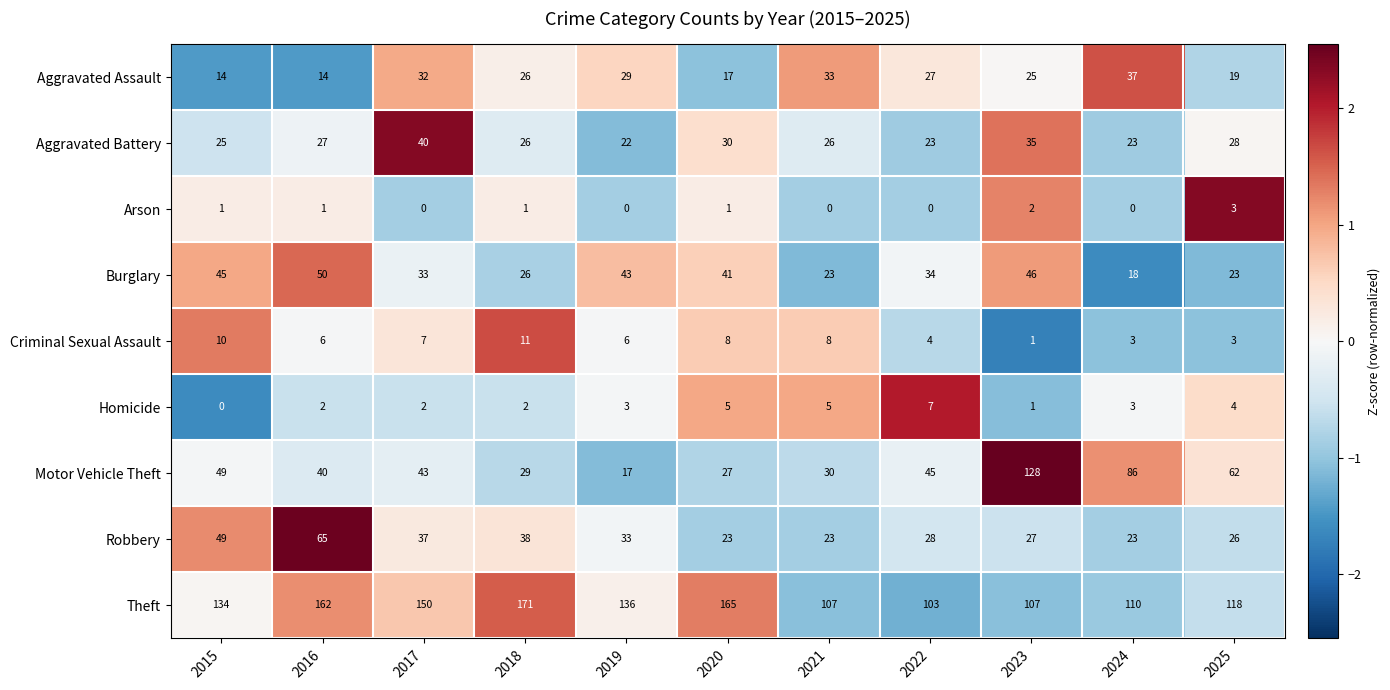

List the series in order of their peak value, lowest first.

Arson, Homicide, Criminal Sexual Assault, Aggravated Assault, Aggravated Battery, Burglary, Robbery, Motor Vehicle Theft, Theft